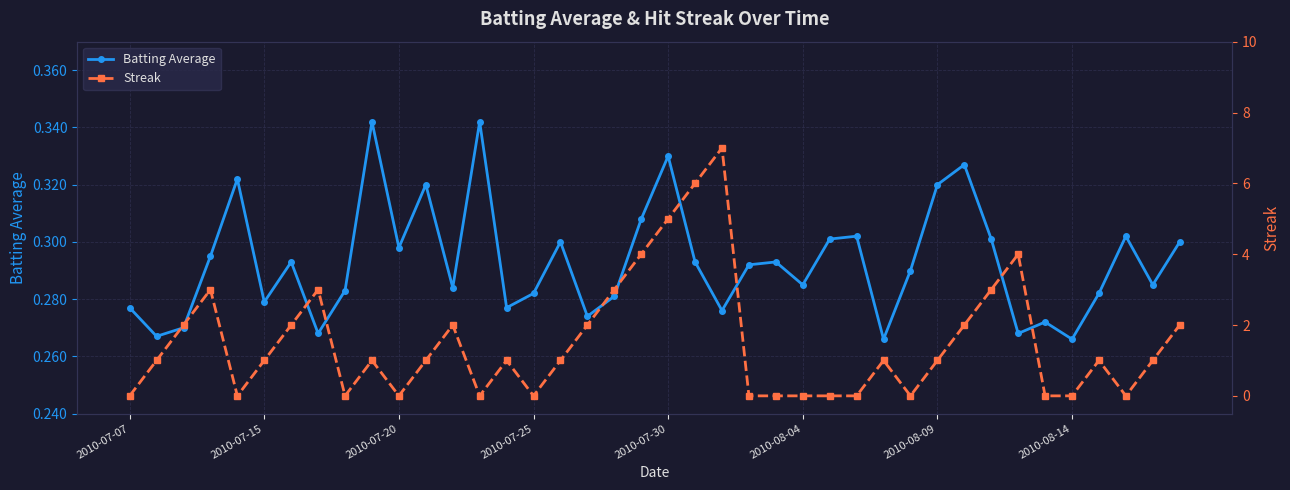

What is the sum of all Streak values?

60.0